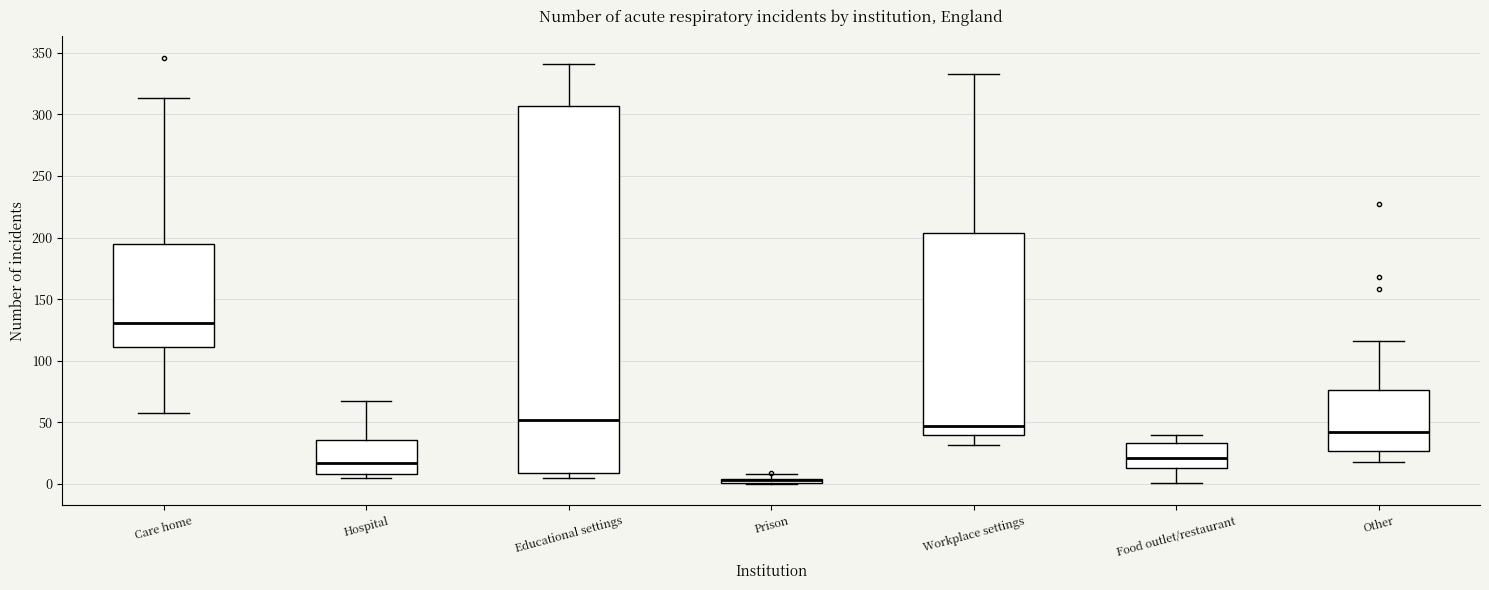

Comparing the boxes themselves (not the whiskers), which one is the tallest?

Educational settings